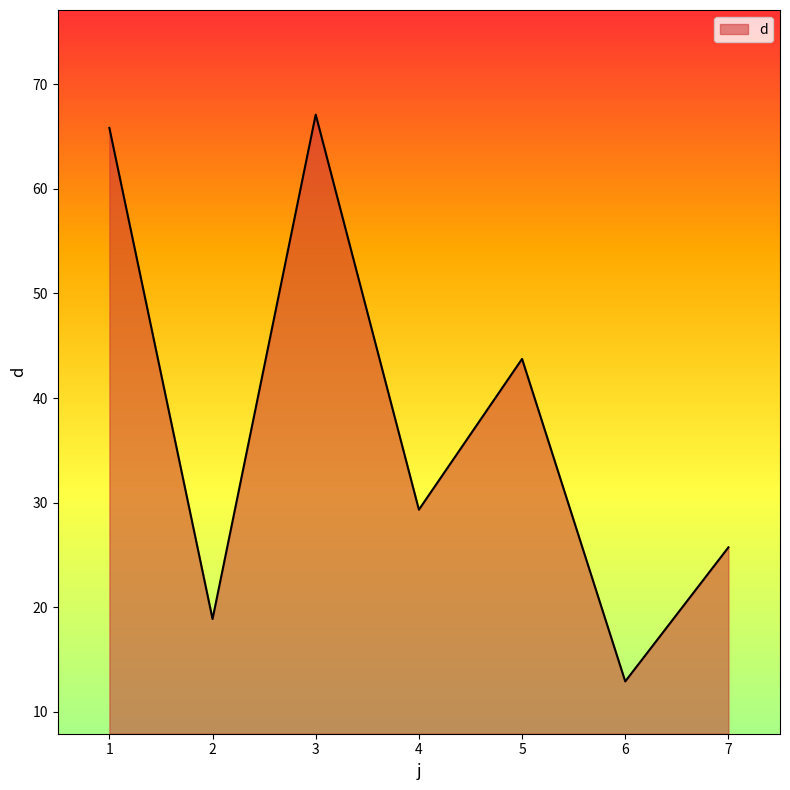

How many series are shown in this chart?

1